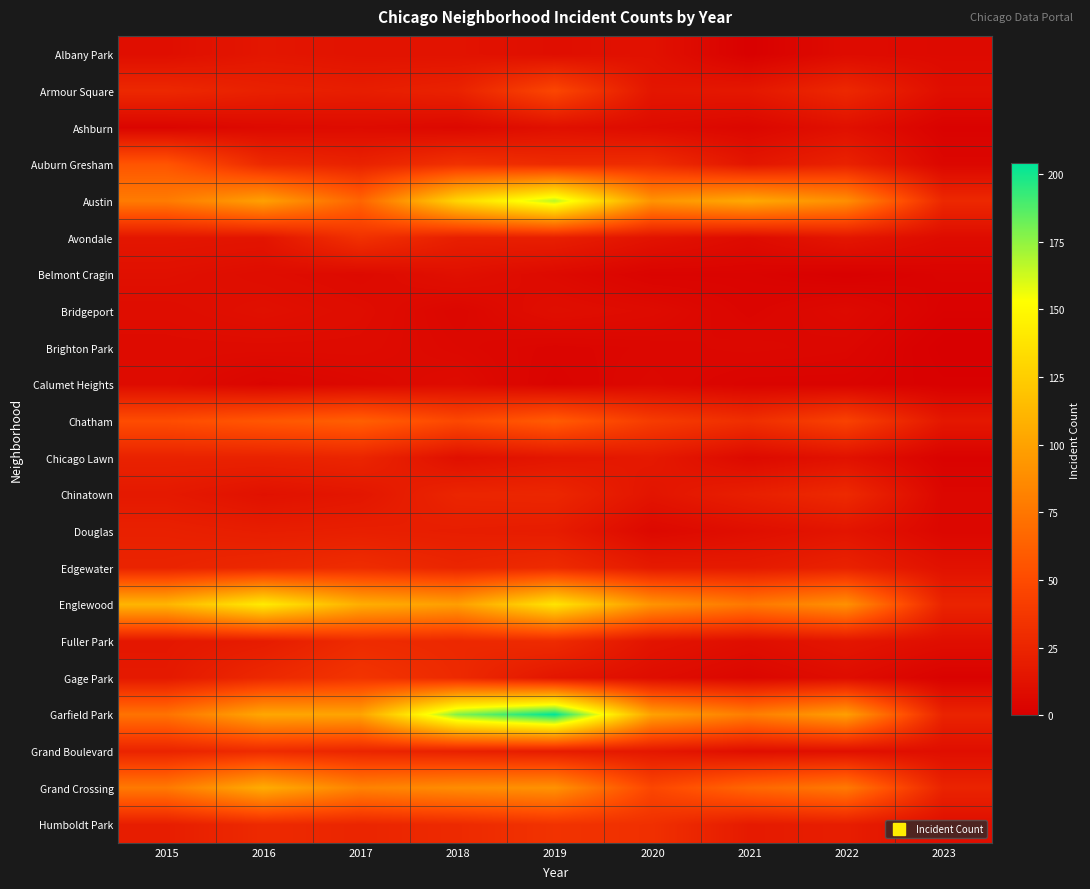

What is the total value across all series at 2016?

810